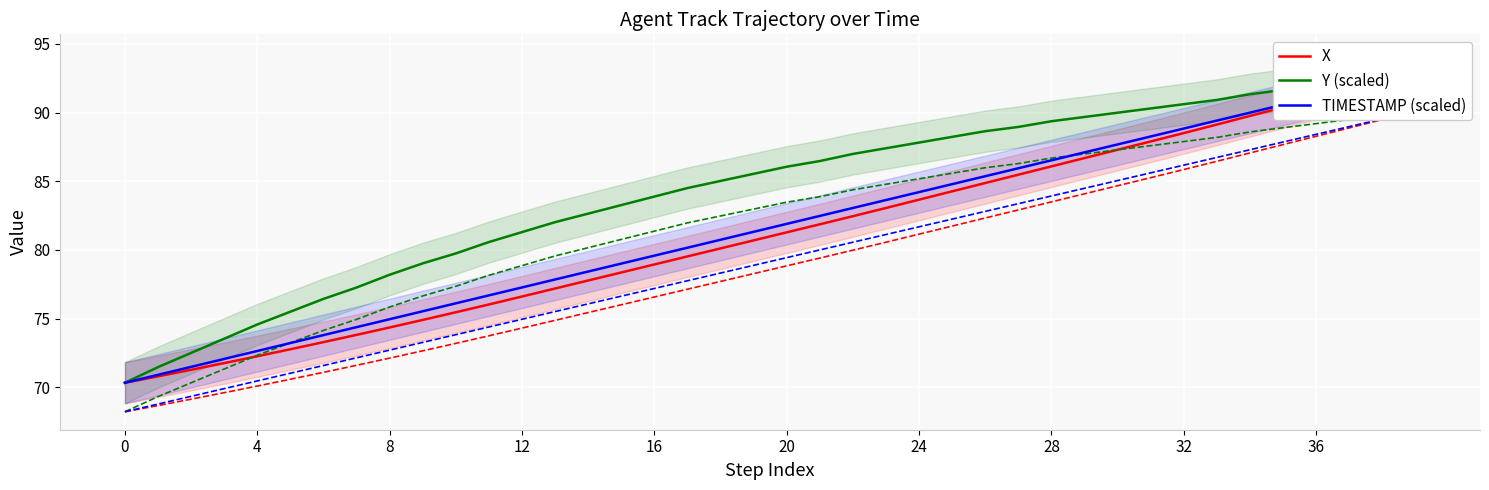

What is the minimum value for Y (scaled)?

70.3